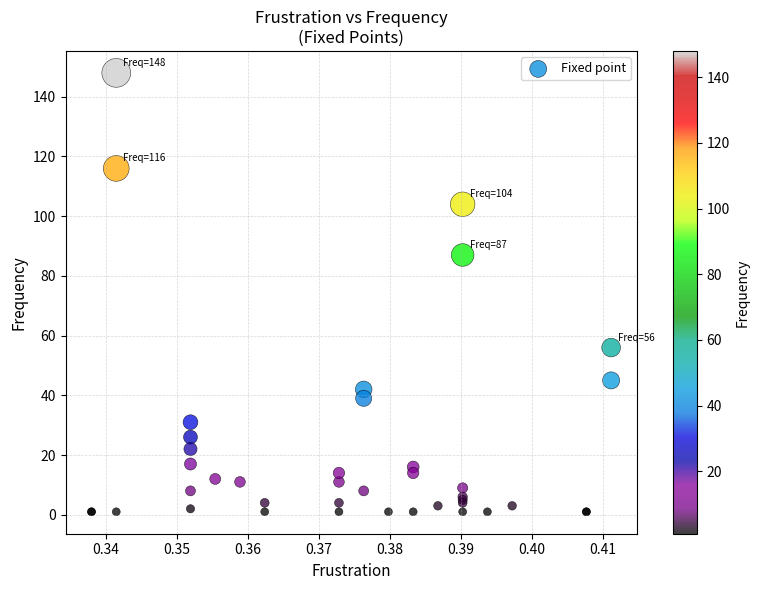

What Y value in the scatter plot is closest to 74?

87